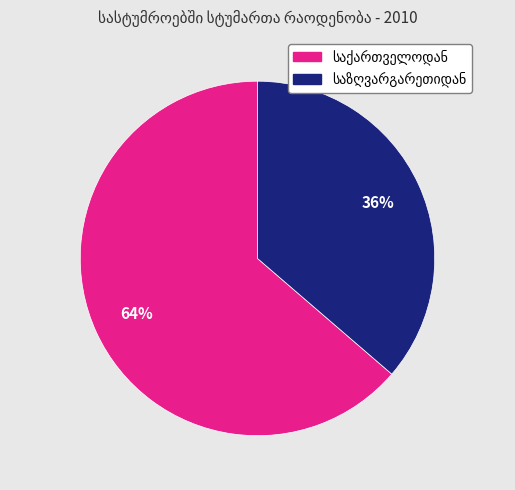

Is there any slice that represents more than half of the pie?

Yes